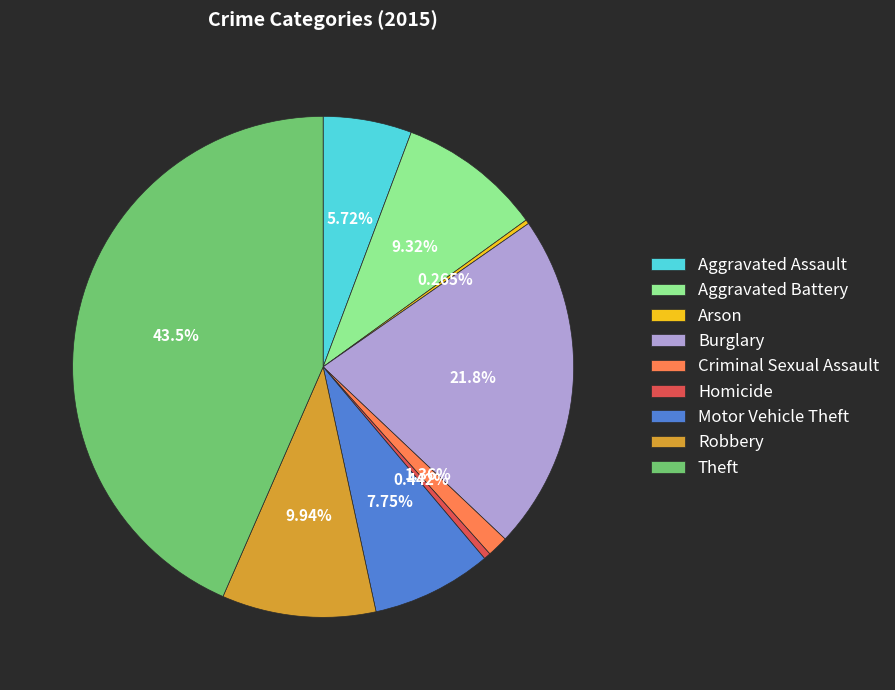

To the nearest percent, what portion does Theft represent?

43%